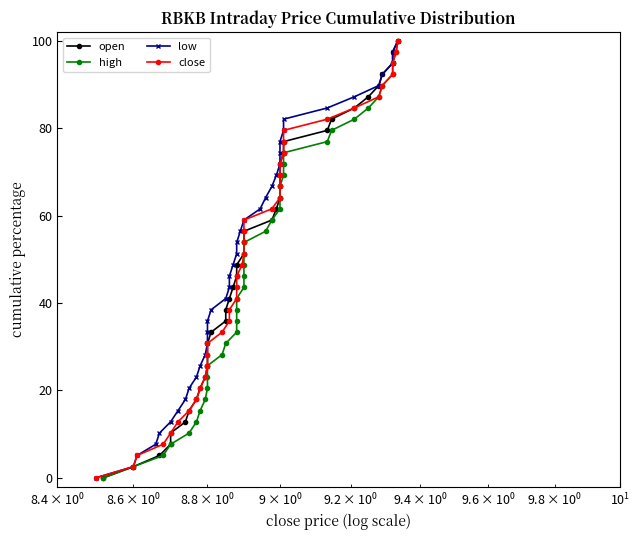

How many categories are shown in the chart?

40